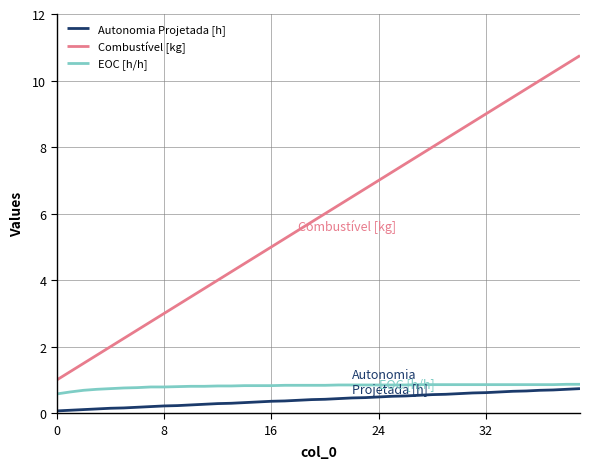

What is the greatest value displayed?

10.8